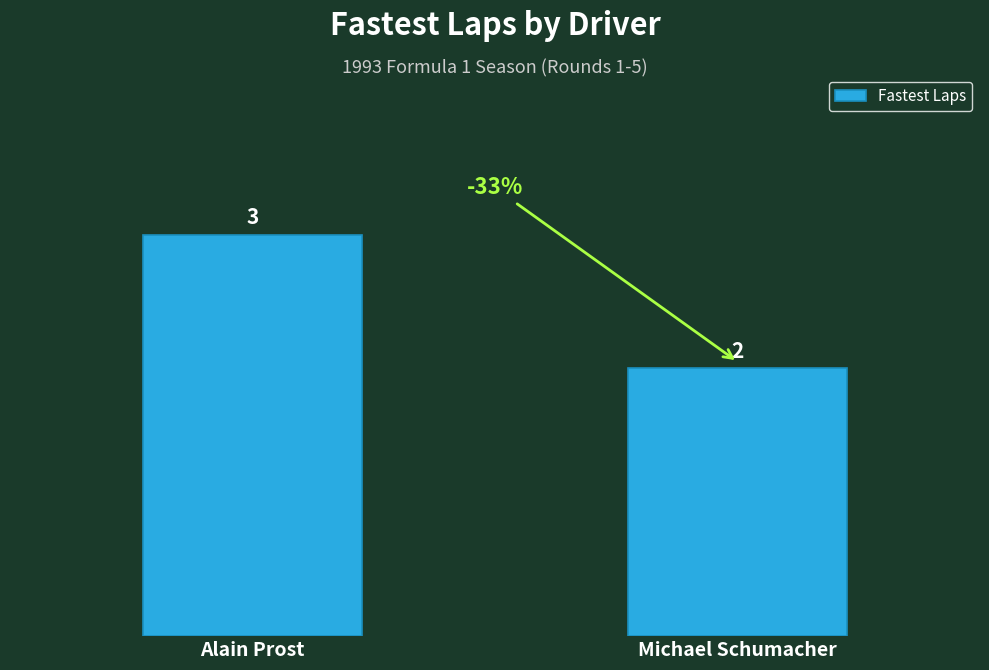

List the labels in order of value, largest first.

Alain Prost, Michael Schumacher